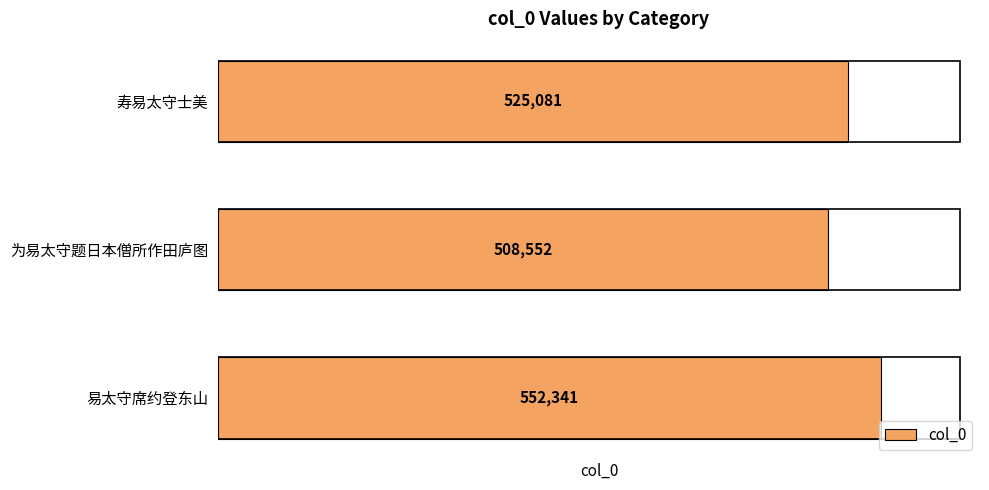

Rank the categories by value from highest to lowest.

易太守席约登东山, 寿易太守士美, 为易太守题日本僧所作田庐图